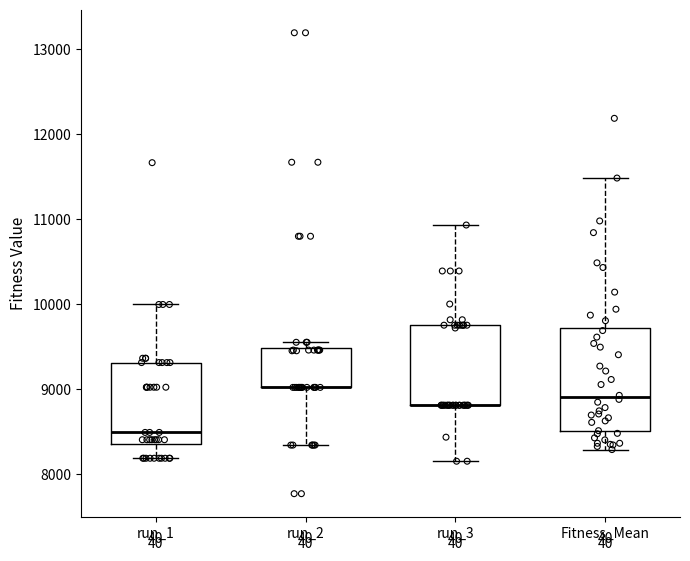

Reading left to right, read every box against the y-axis: the position of its median line, the range the box covers, and the ends of its whiskers. The values are not printed on the chart, so give them approximately, as read against the axis.

run_1: median 8500, box 8300 to 9300, whiskers 8200 to 10000
run_2: median 9000 (drawn on the box's lower edge), box 9000 to 9500, whiskers 8300 to 9600
run_3: median 8800 (drawn on the box's lower edge), box 8800 to 9800, whiskers 8200 to 10900
Fitness_Mean: median 8900, box 8500 to 9700, whiskers 8300 to 11500